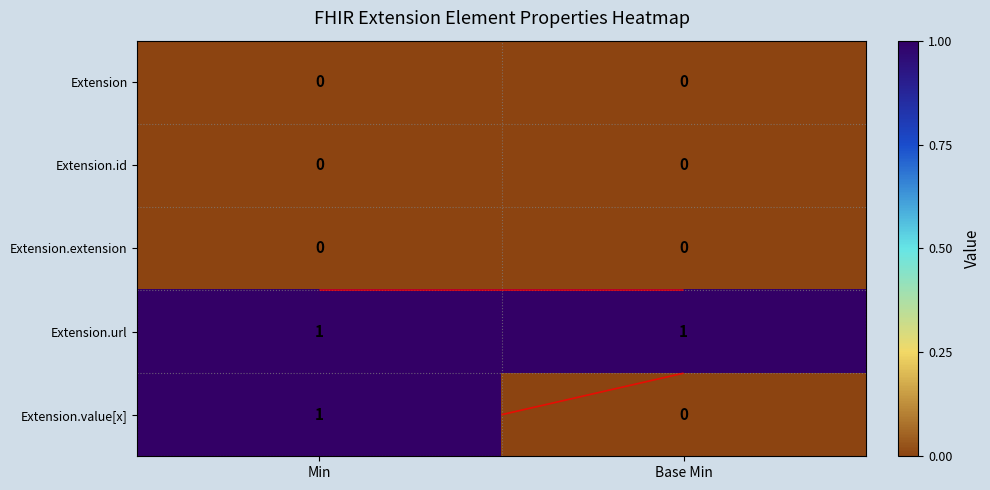

At how many categories does at least one series exceed 0?

2